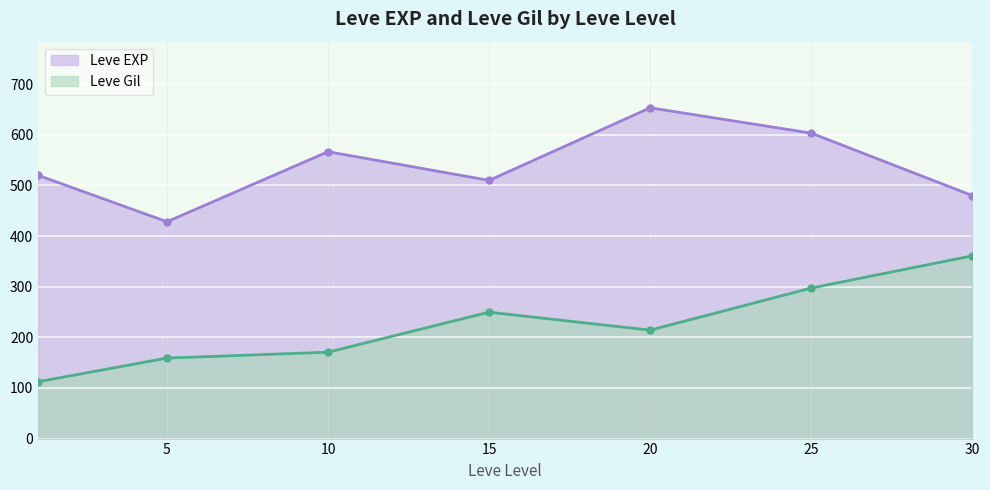

Reading left to right, what are all the values shown in this chart?

Leve EXP: 520.0	428.3	566.7	510.0	653.3	603.3	480.0
Leve Gil: 112.3	159.0	170.7	249.7	214.2	297.3	361.0